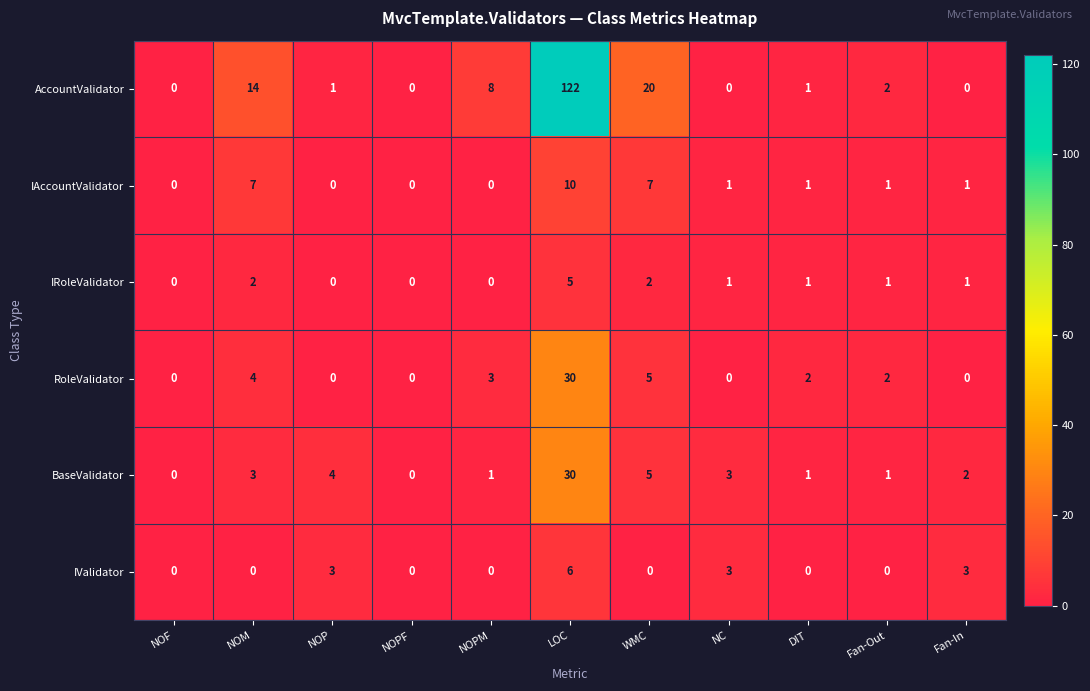

What is the greatest value displayed?

122